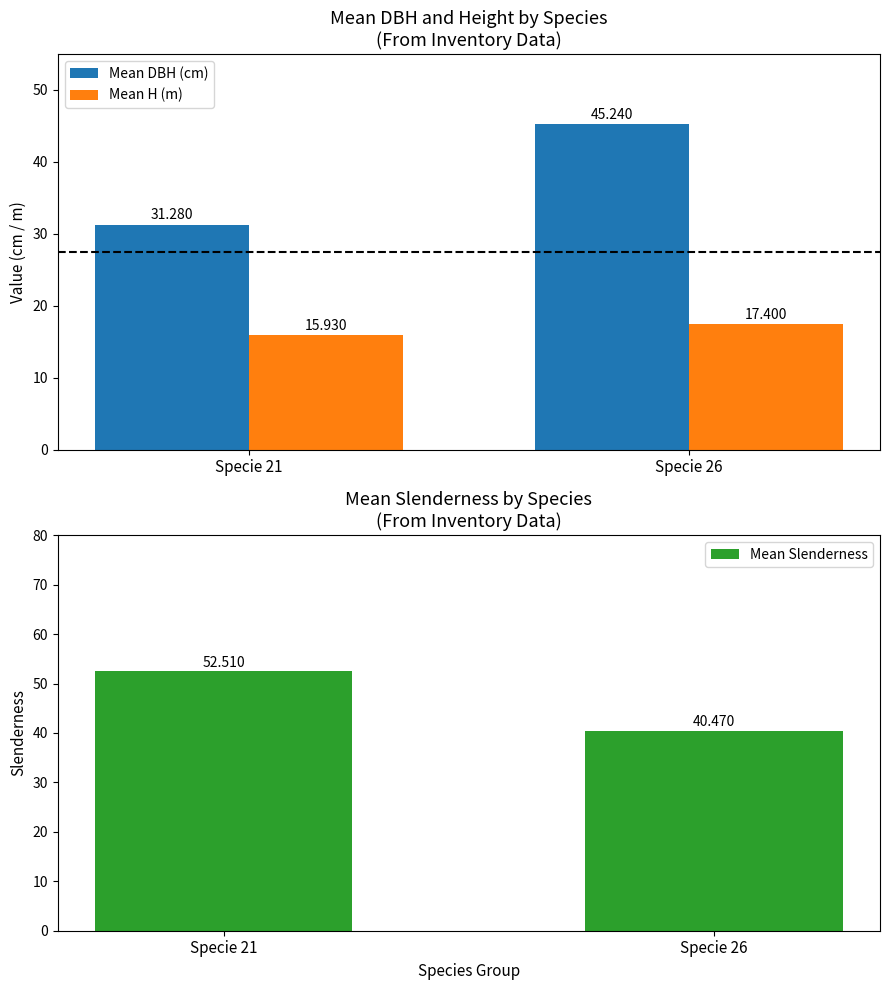

How many bars are there in each group?

3